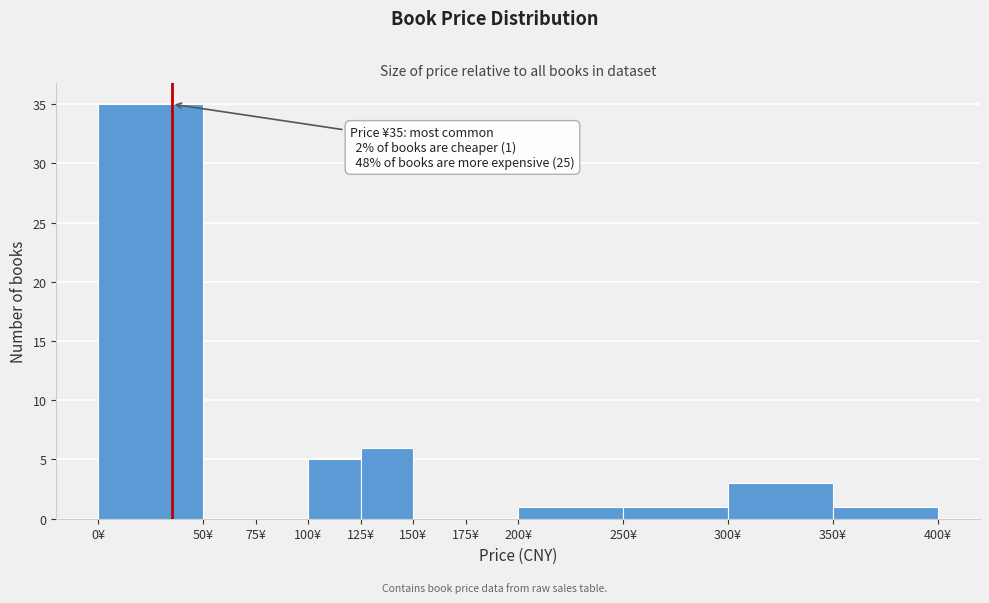

Which range on the x-axis has the tallest bar?

0 to 50